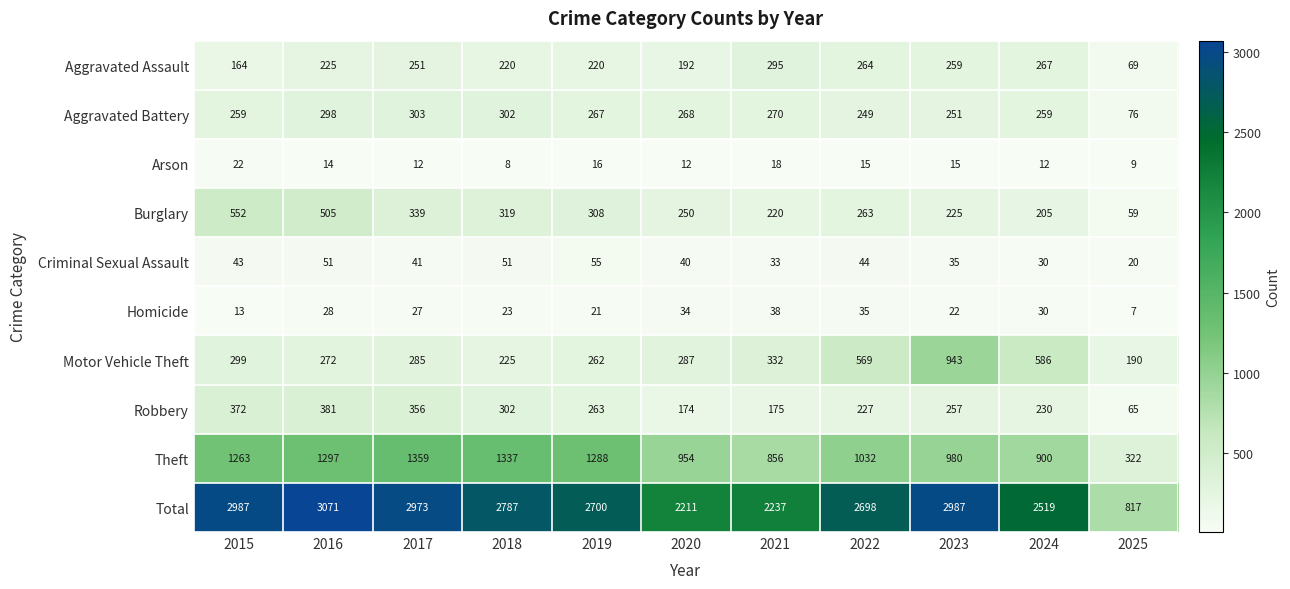

How many data points in Criminal Sexual Assault are less than 41?

5